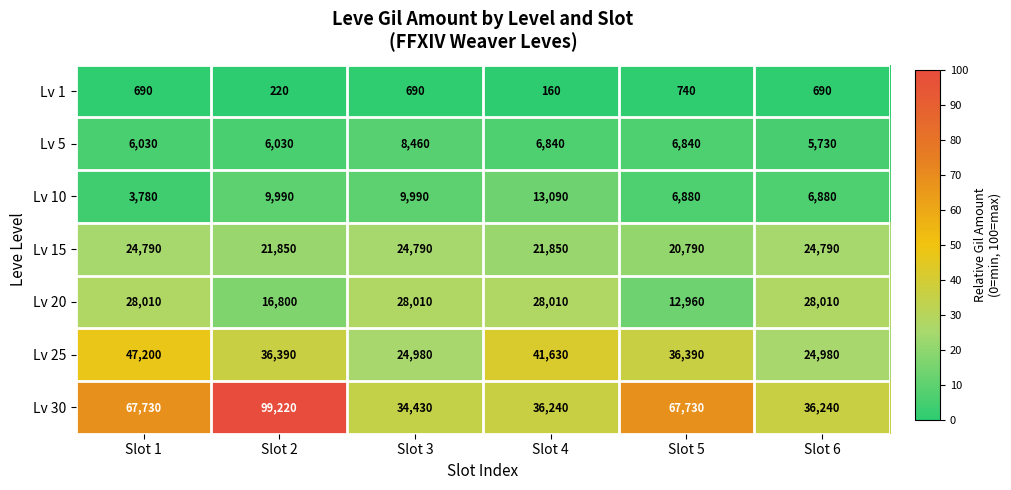

At which category is the sum across all series the highest?

Slot 2